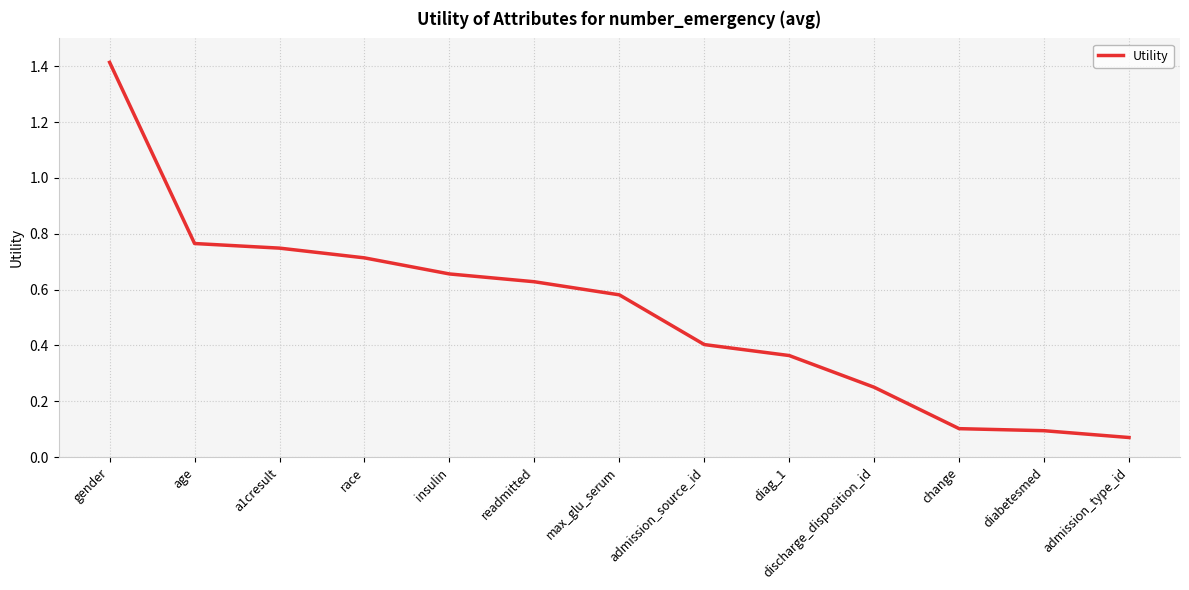

What is the greatest value displayed?

1.4